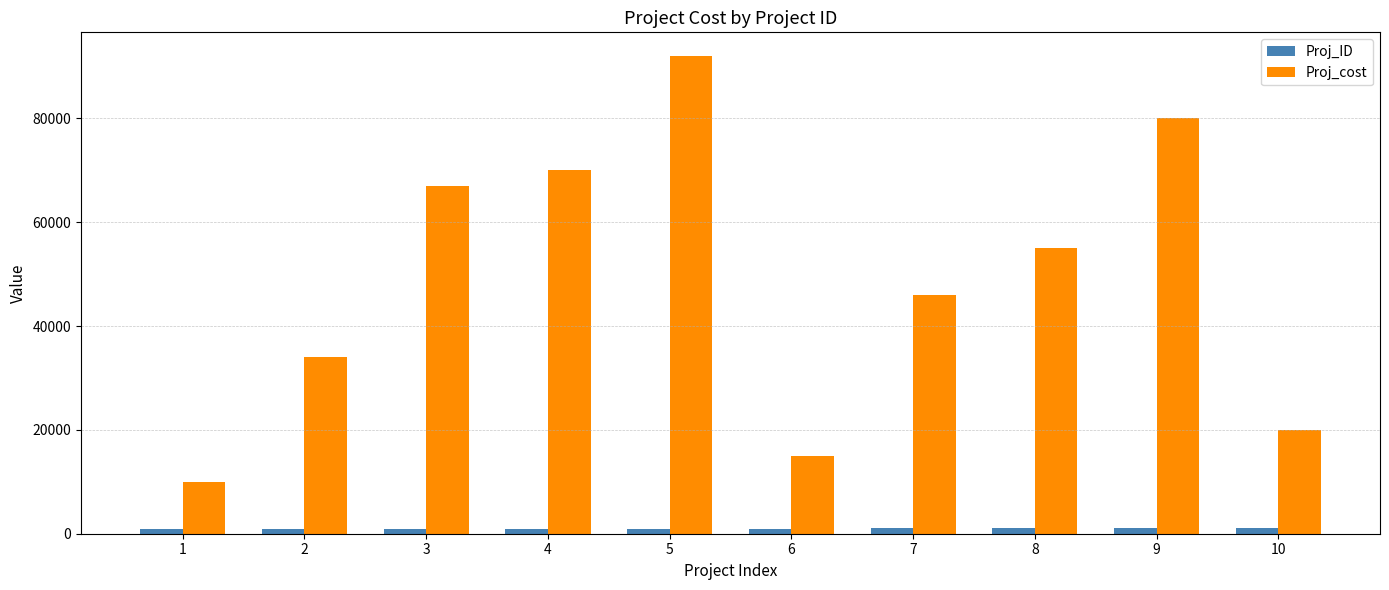

What is the sum of the Proj_ID values at 2 and 3?

2005